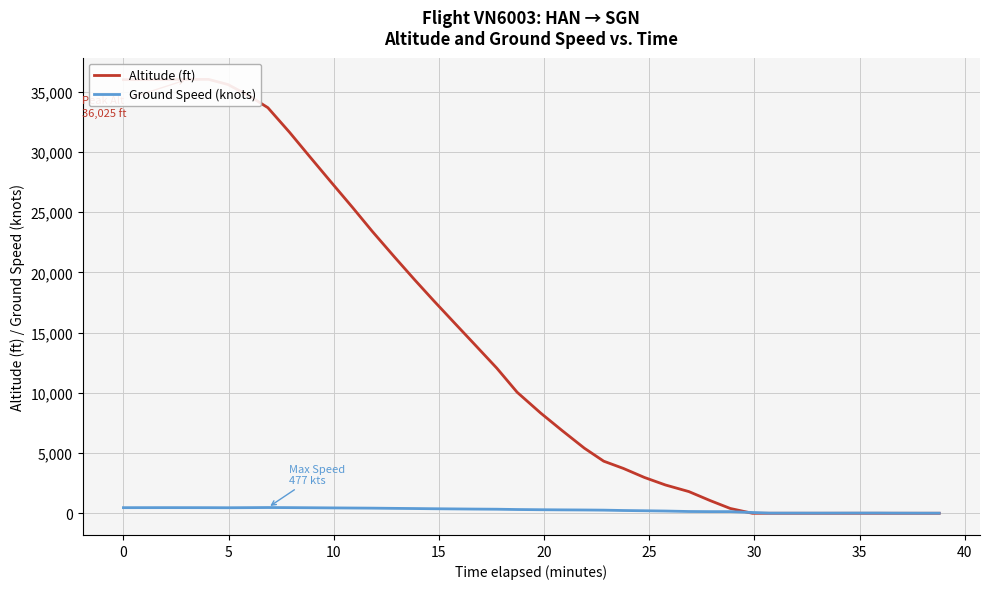

The Altitude (ft) series shows 19626 at 30. True or false?

False